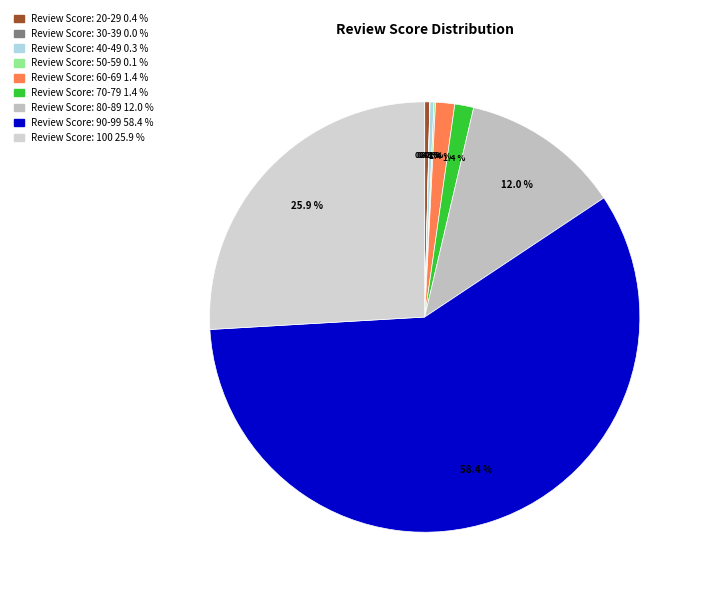

Which category has the smallest portion of the pie?

Review Score: 30-39